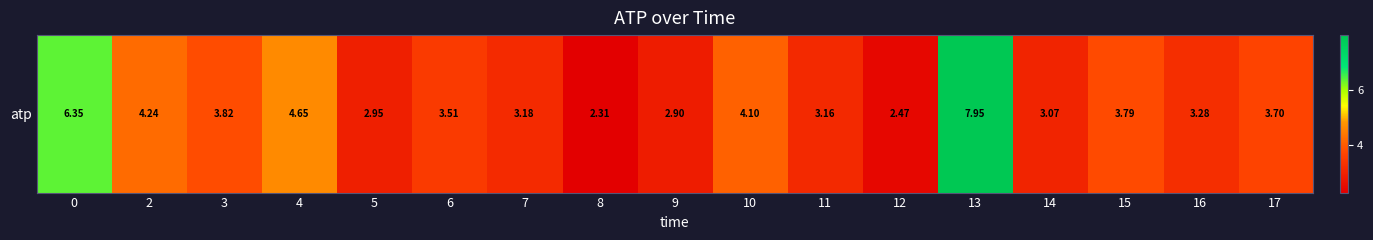

List the labels in order of value, largest first.

13, 0, 4, 2, 10, 3, 15, 17, 6, 16, 7, 11, 14, 5, 9, 12, 8